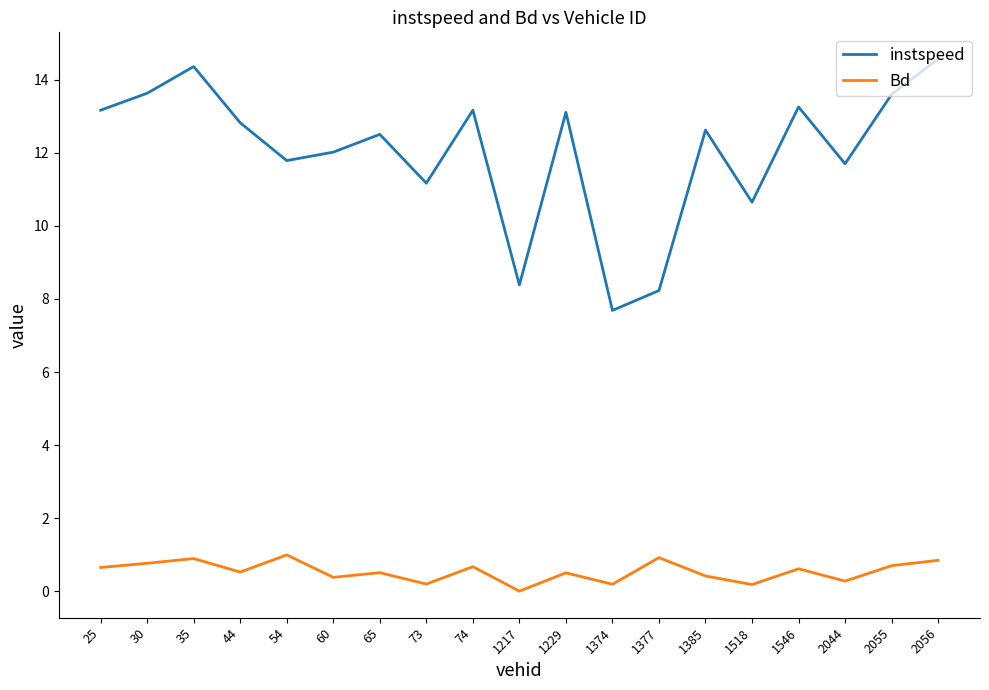

What is the sum of the instspeed values at 2055 and 2056?

28.2